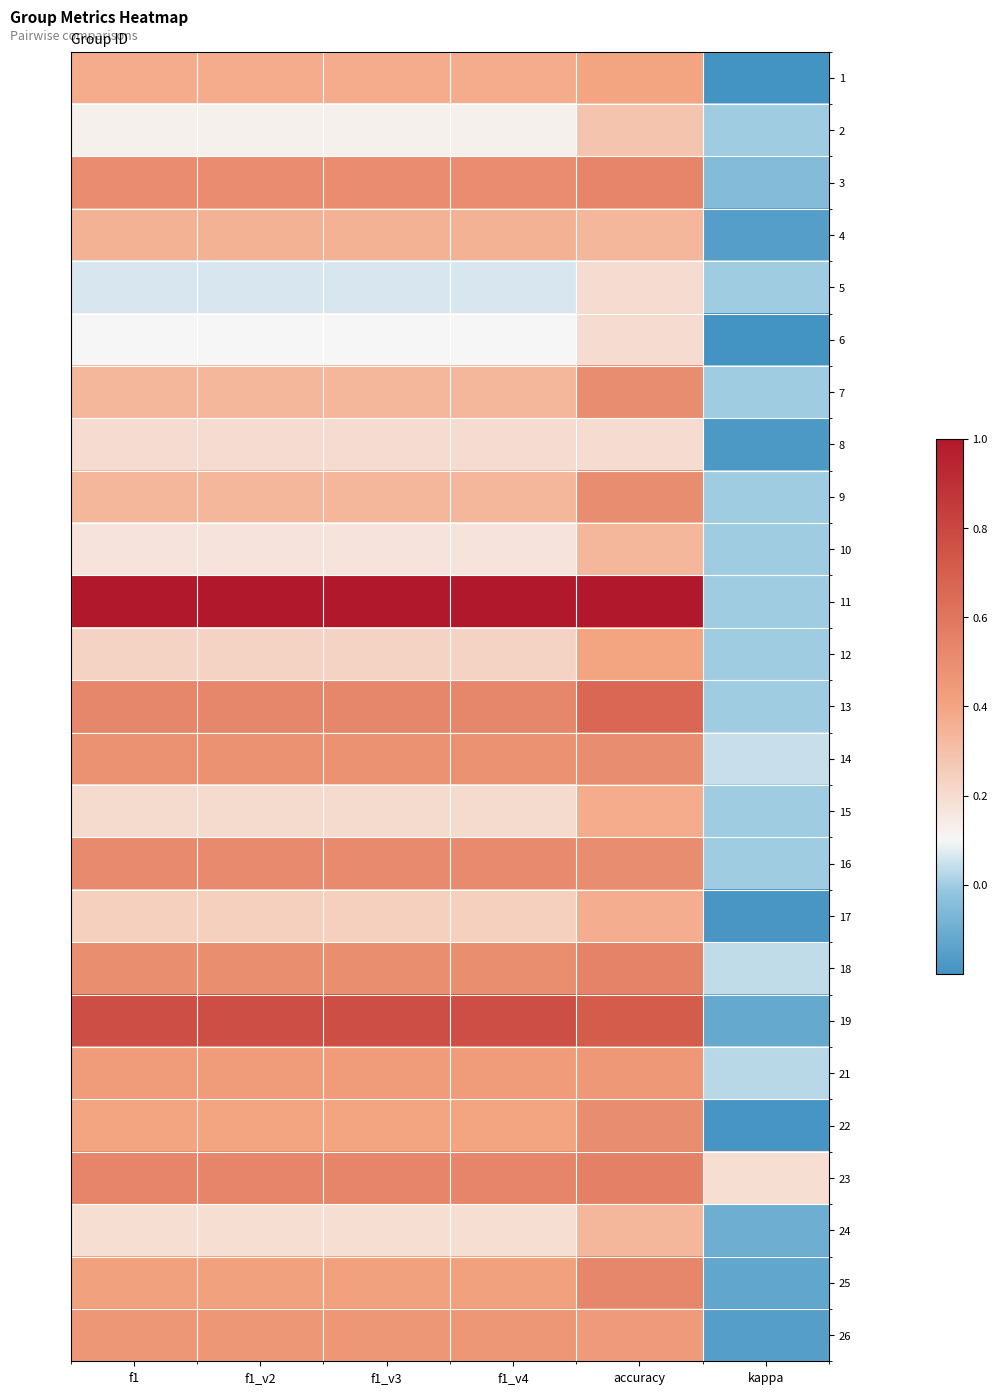

How many distinct data groups are displayed?

25